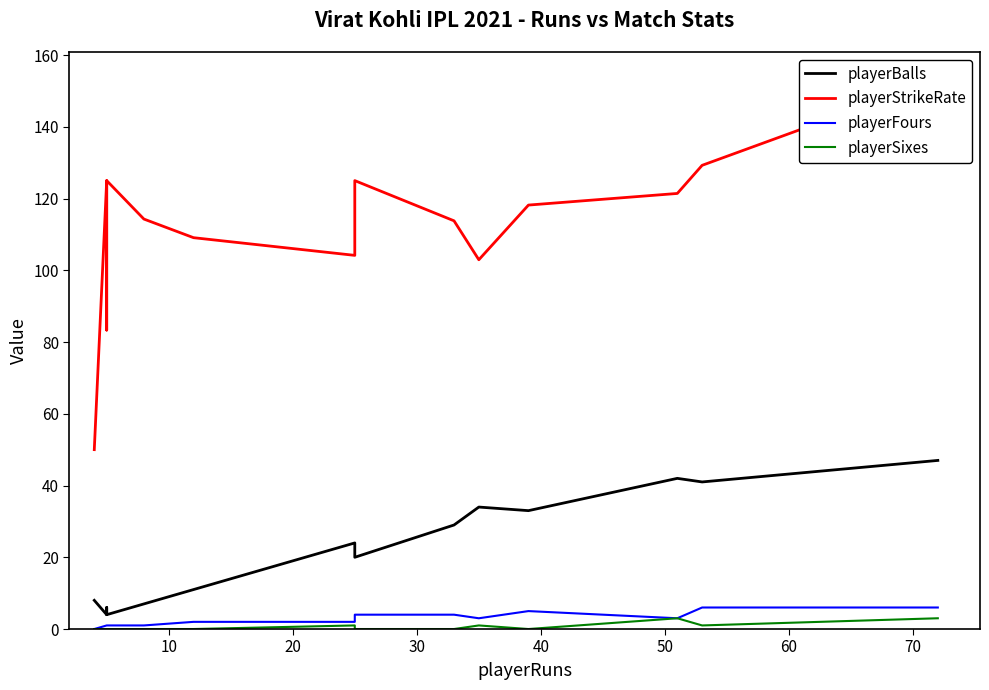

What is the maximum value for playerFours?

6.0